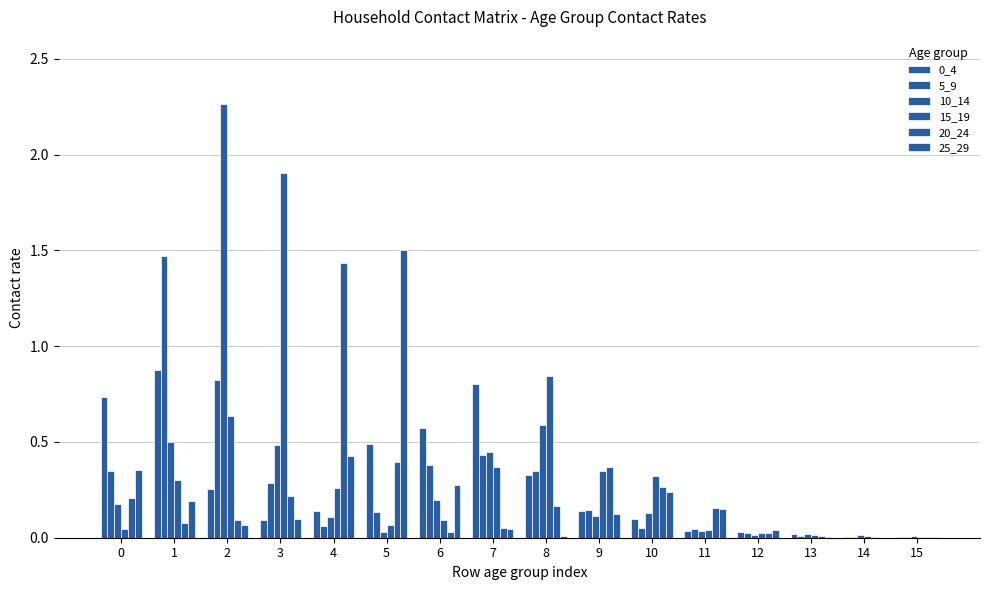

What is the difference between the maximum and minimum values in the 0_4 series?

0.9